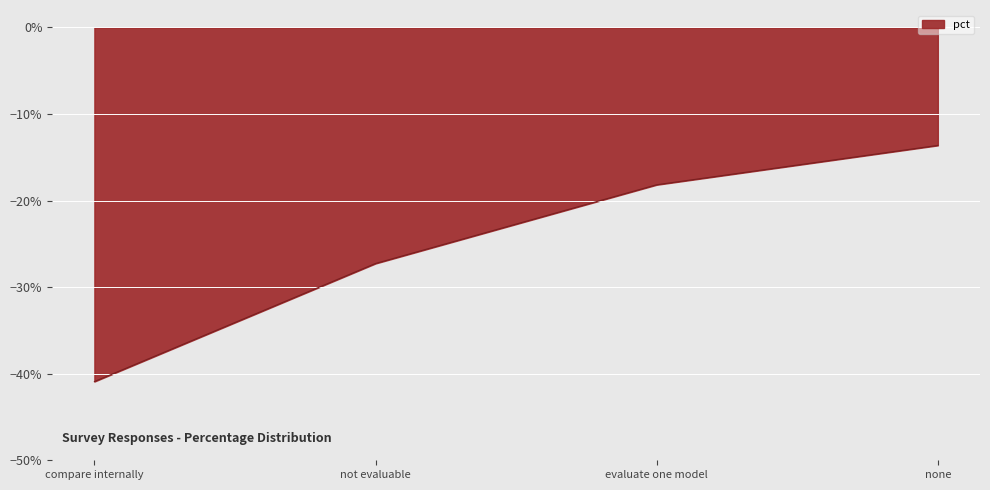

Does the chart display data point markers on the line(s)?

No